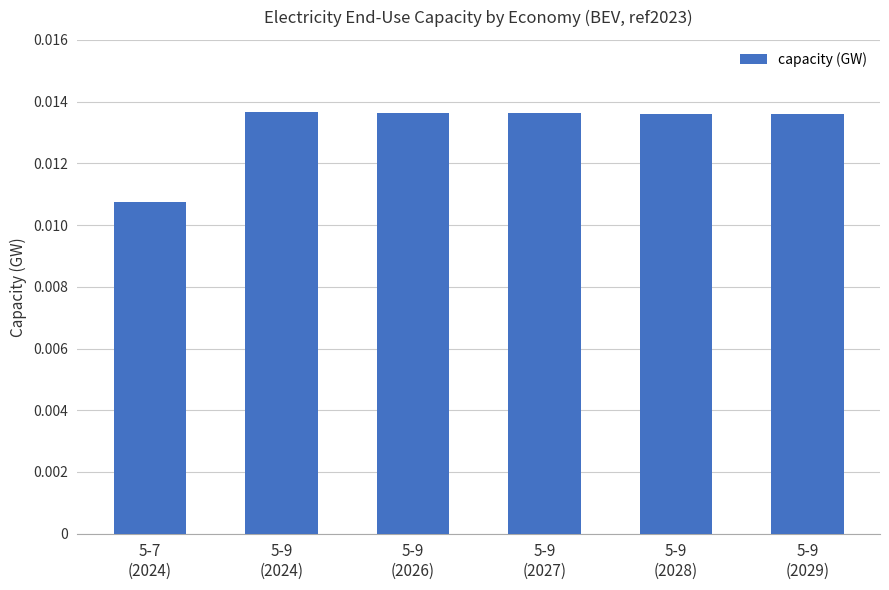

Count the values in the range 0 to 1.

6